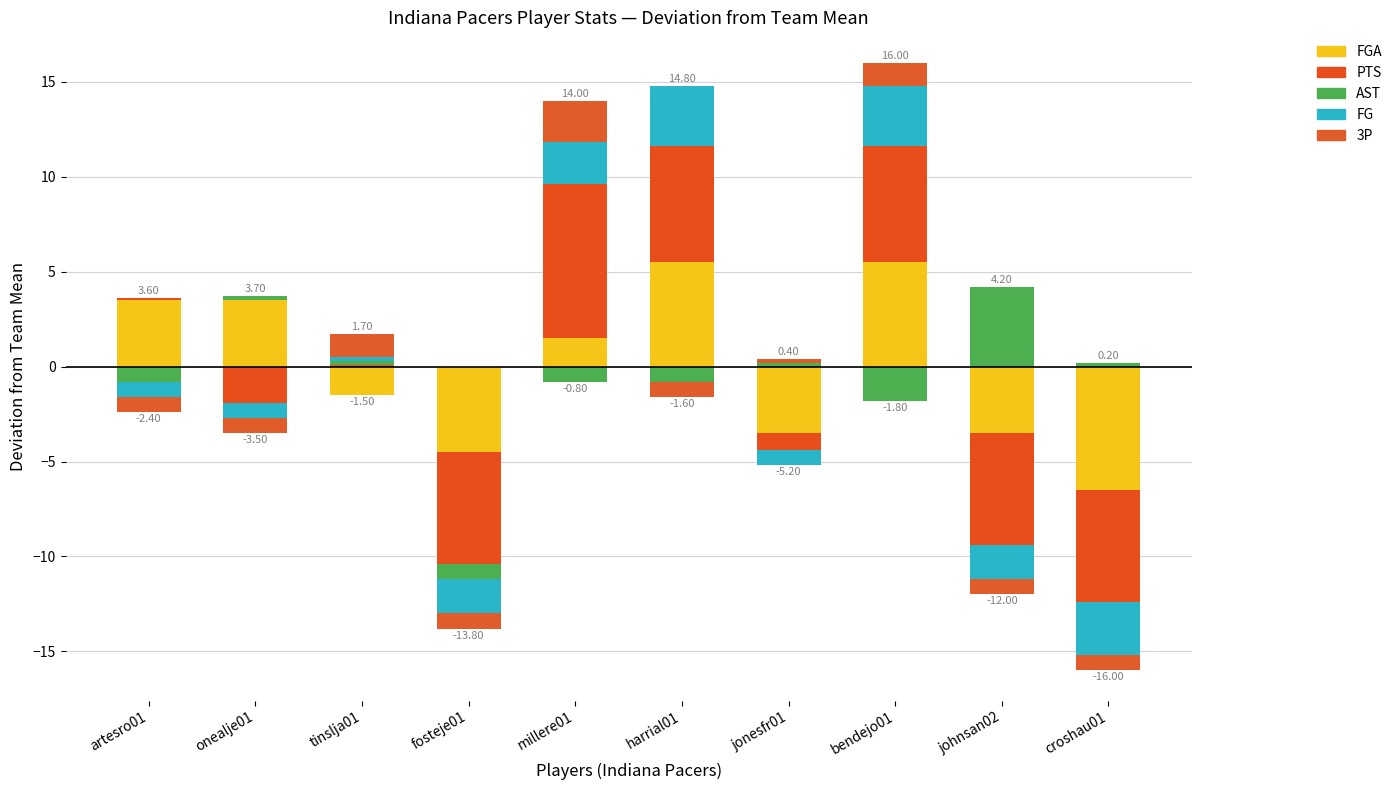

Is it true that AST equals -1.7 at millere01?

False